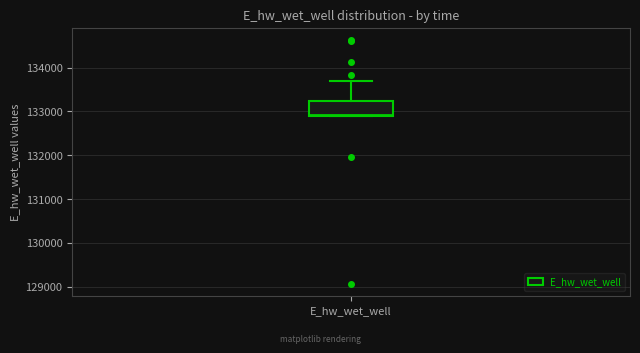

Transcribe this box plot: give where the median line is, the range the box spans, and where the two whiskers end, as read against the y-axis. The values are not printed on the chart, so give them approximately, as read against the axis.

median 132900, box 132900 to 133200, whiskers 132900 to 133700